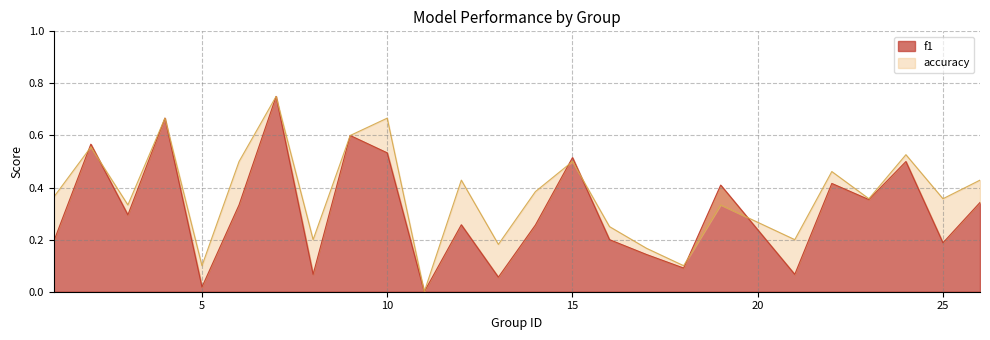

At which label does f1 reach its minimum?

11